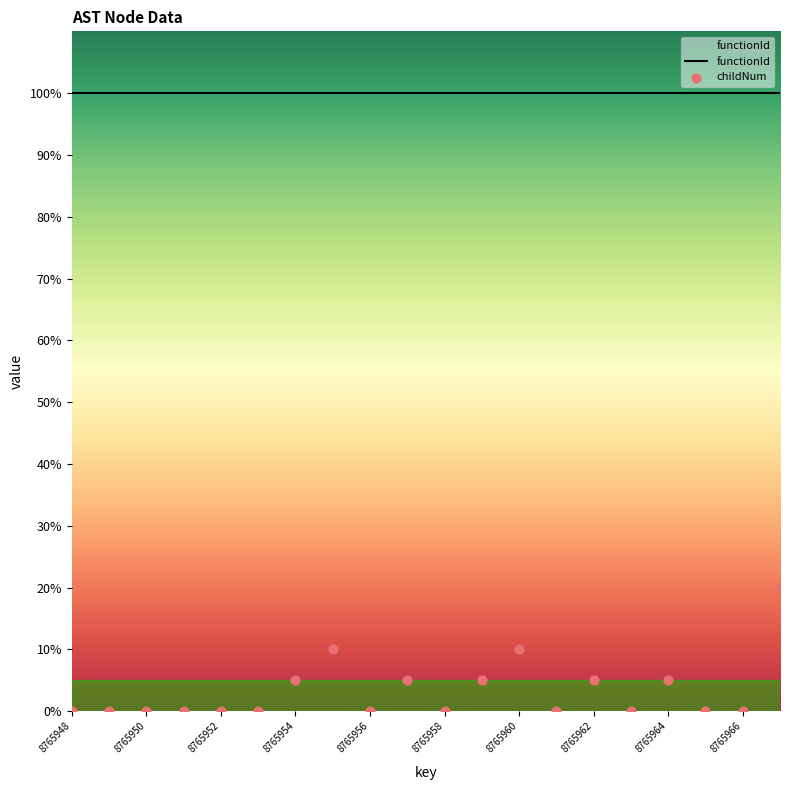

Which has a higher value, 8765949 or 8765955?

8765955